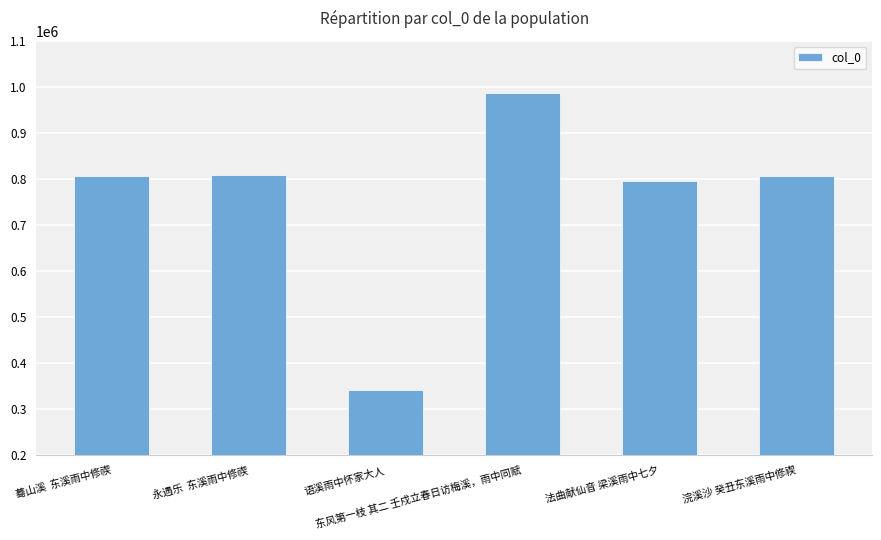

What is the difference between the maximum and minimum values?

644578